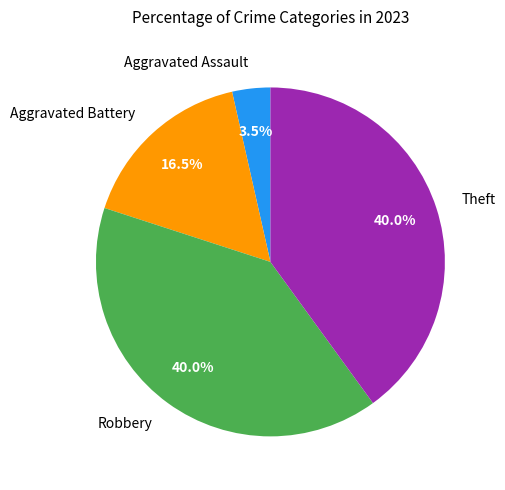

Is it true that Aggravated Battery is 30% of the pie?

False